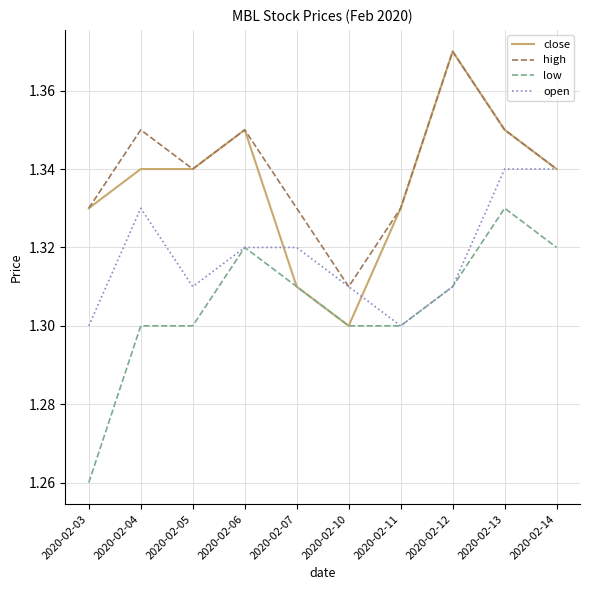

Is this an area chart (filled region under the line)?

No